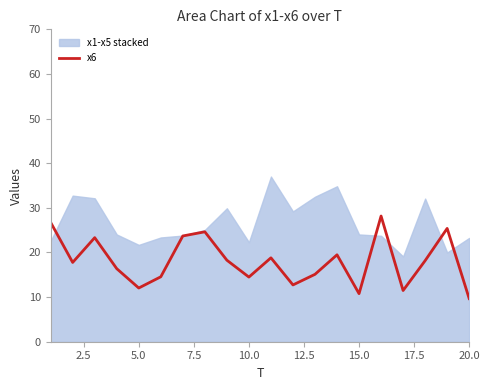

What is the lowest value of the x6 series?

9.7